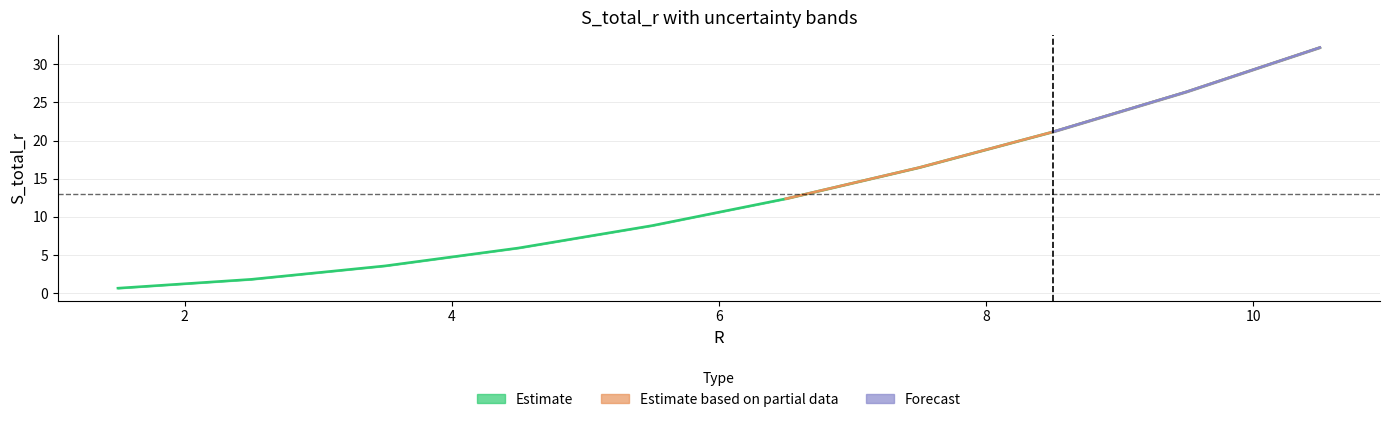

Which label corresponds to the largest value in the chart?

10.5